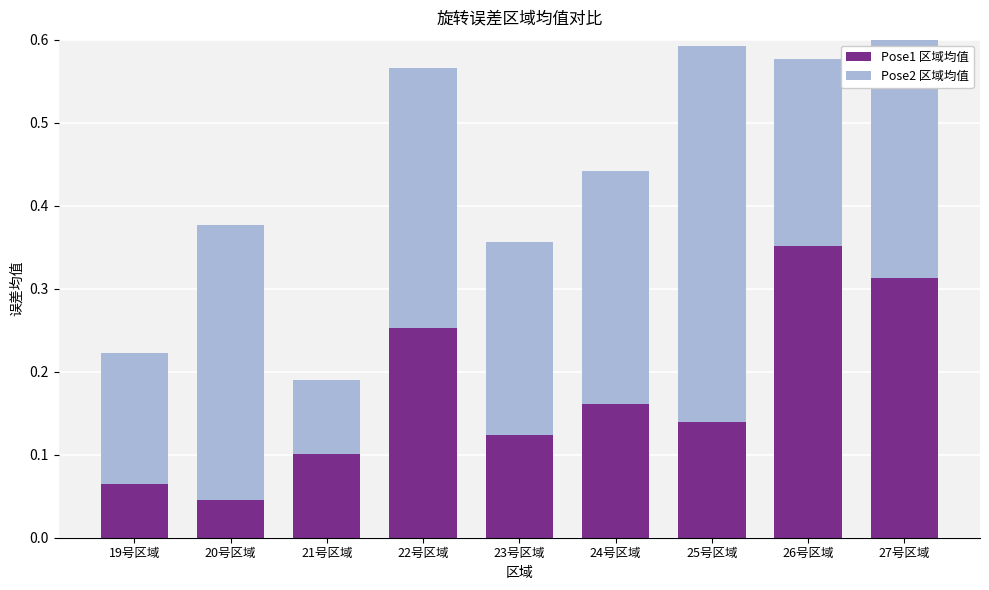

Reading left to right, transcribe all the data shown in this chart.

Pose1 区域均值: 0.1	0.0	0.1	0.3	0.1	0.2	0.1	0.4	0.3
Pose2 区域均值: 0.2	0.3	0.1	0.3	0.2	0.3	0.5	0.2	0.3